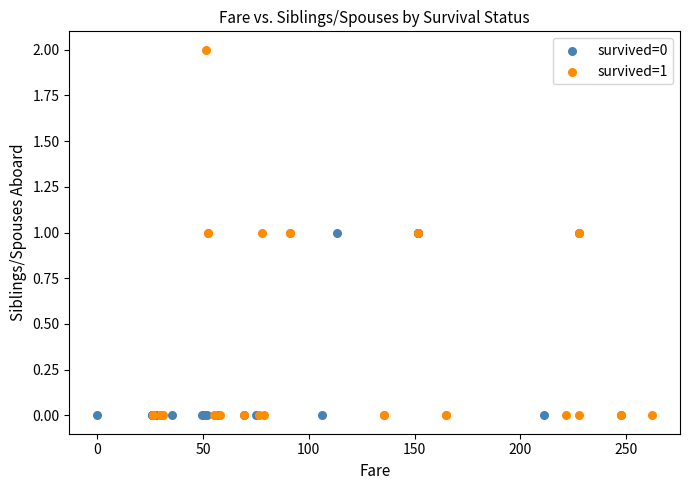

Which series reaches the maximum Y coordinate?

survived=1